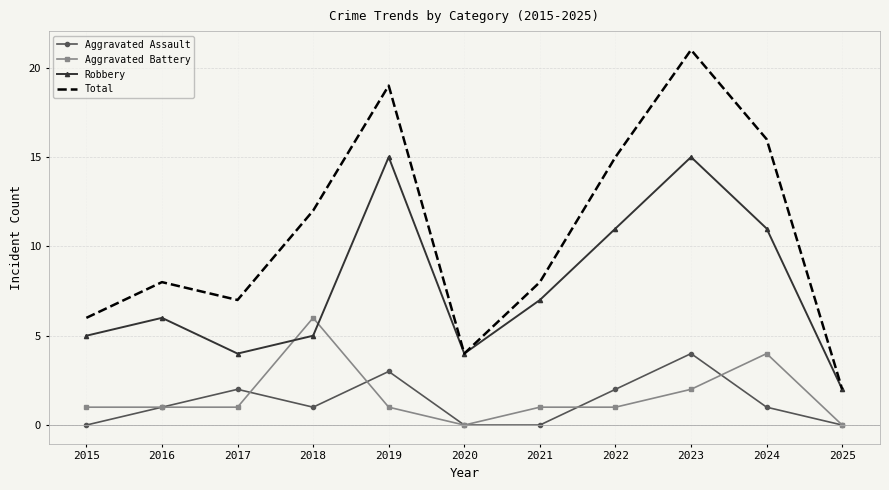

True or false: Aggravated Battery and Total cross at least once.

False